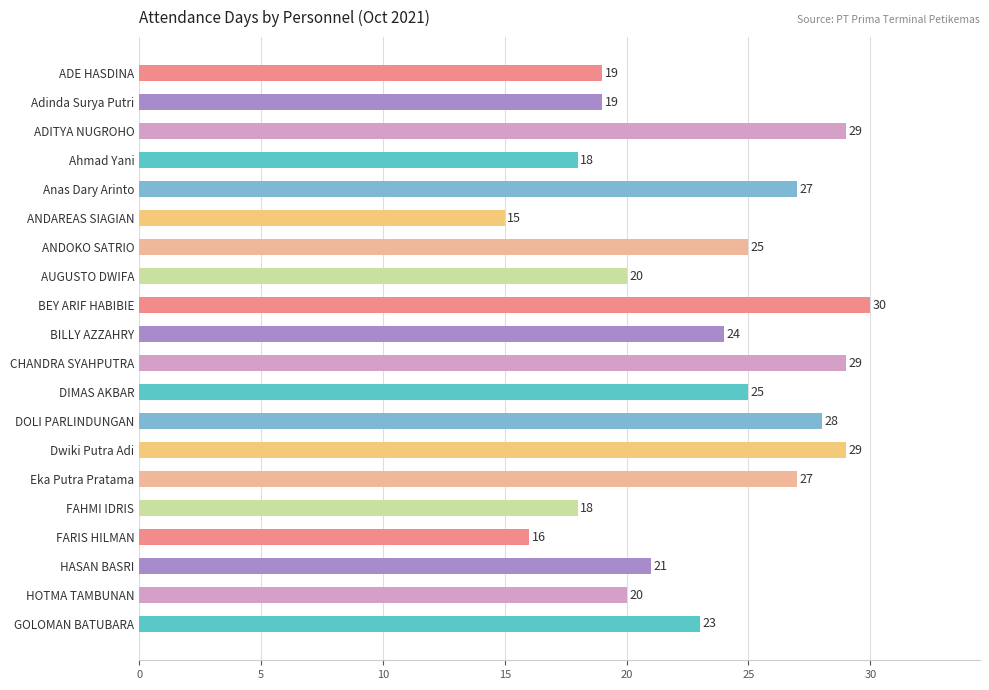

True or false: the data shows 28 at AUGUSTO DWIFA.

False